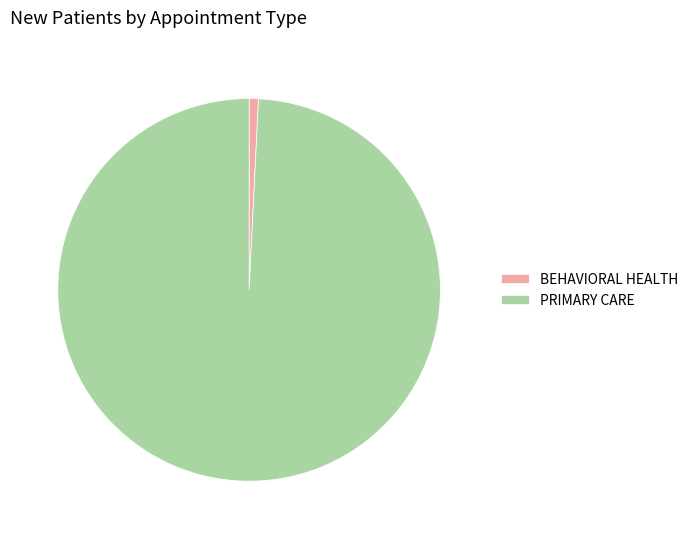

What is the largest slice in the pie chart?

PRIMARY CARE